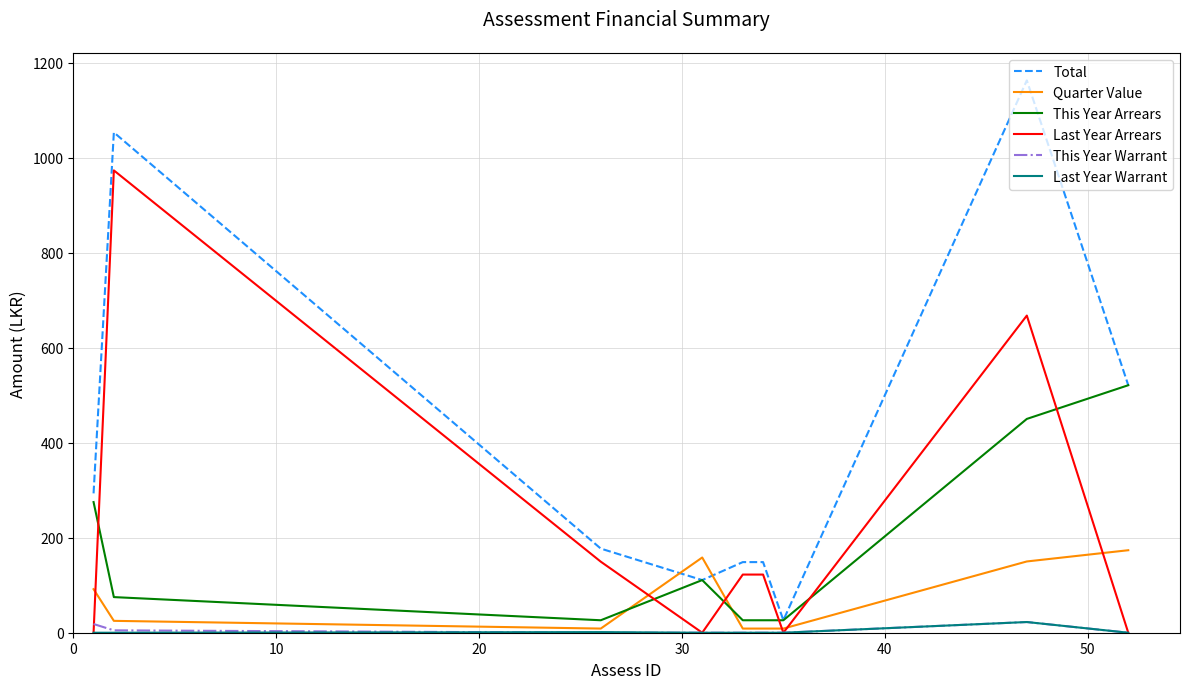

True or false: This Year Warrant and Total cross at least once.

False